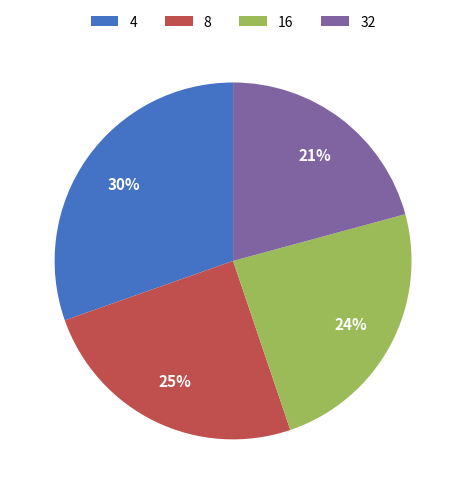

Is the sum of 32 and 4 greater than half?

Yes